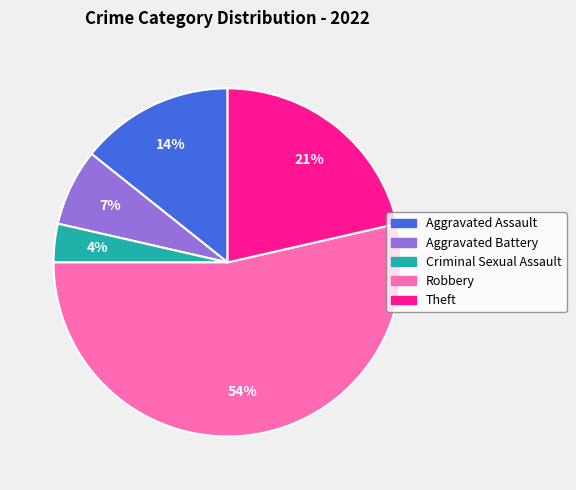

Combined, do Aggravated Assault and Robbery account for over 50%?

Yes